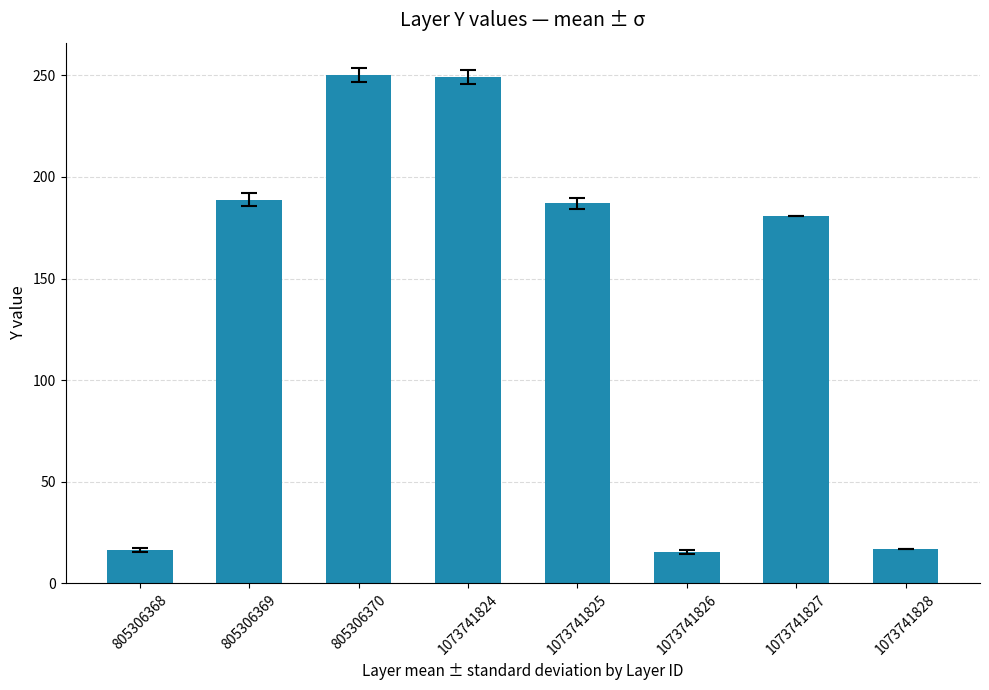

How many data points does each series have?

8